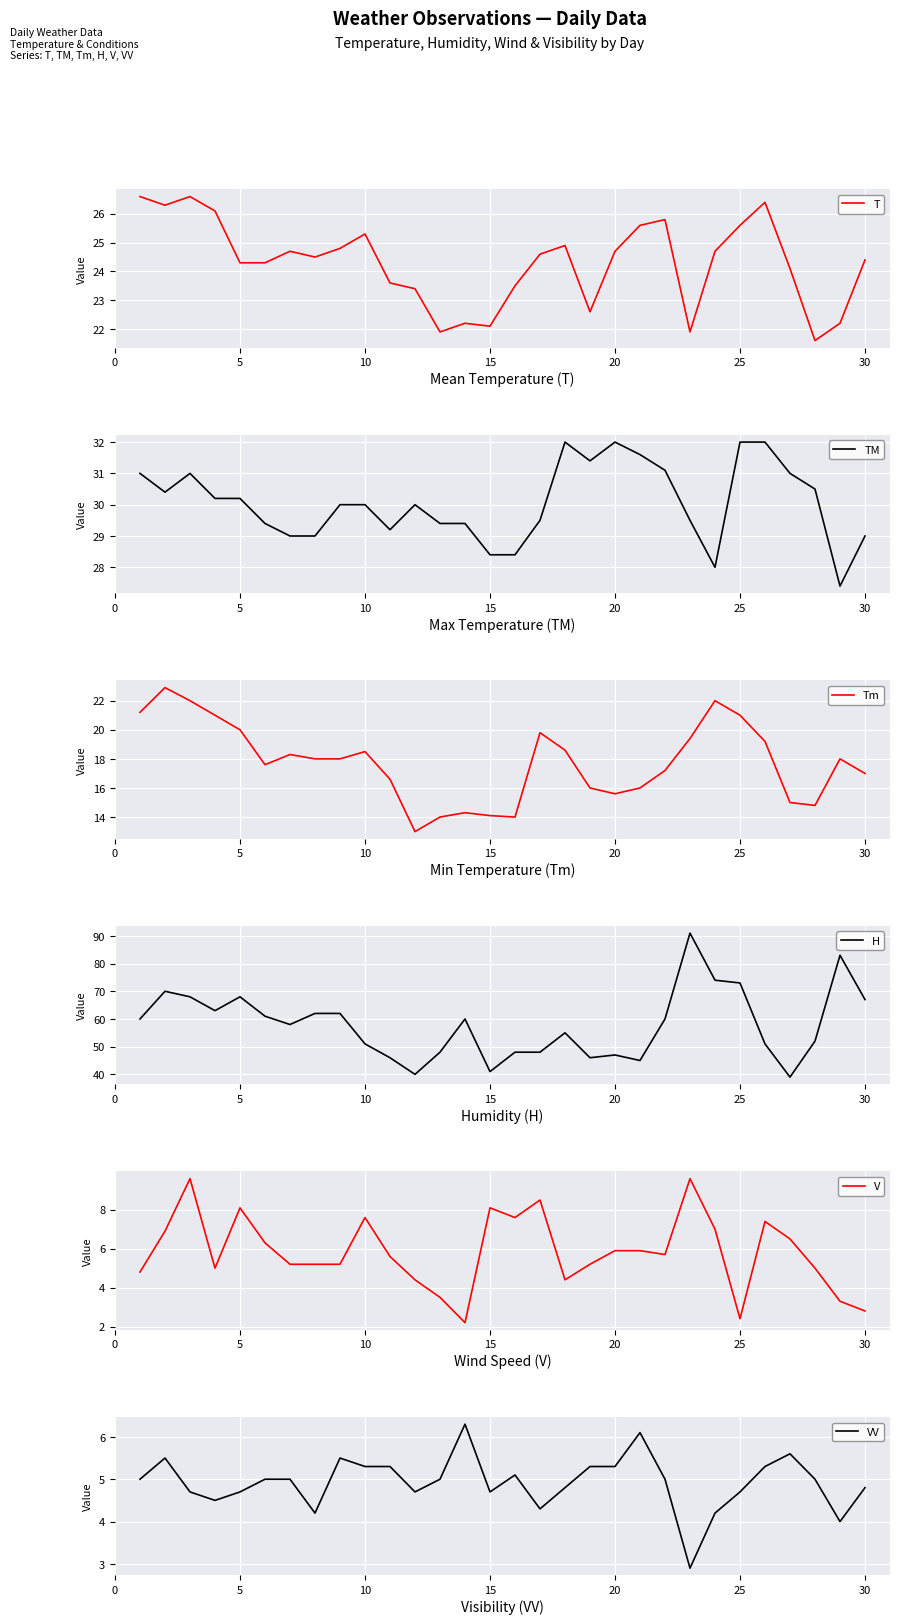

Count the number of categories in the chart.

30